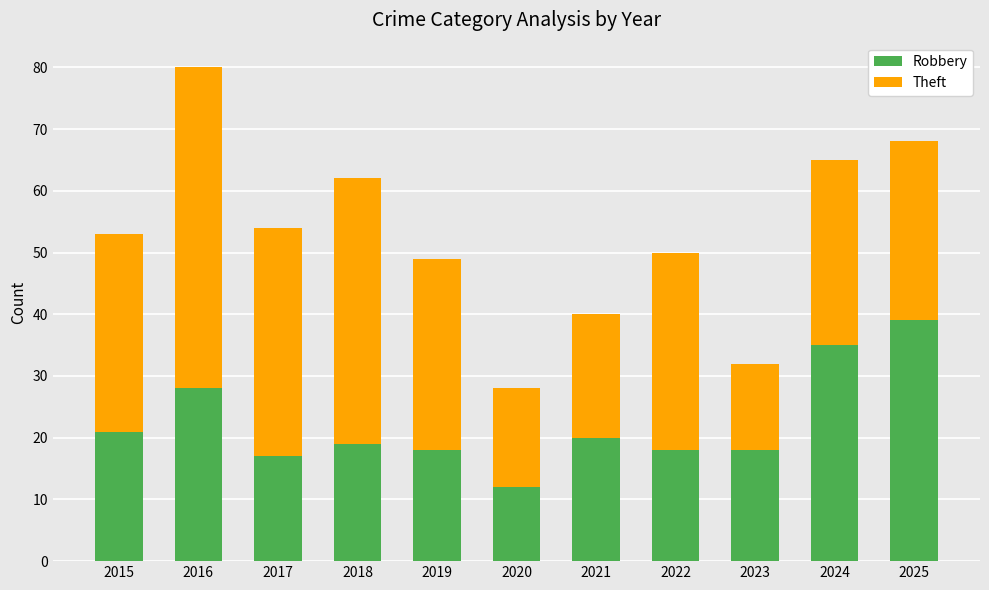

Read the Robbery value at 2025, to the nearest 10.

40